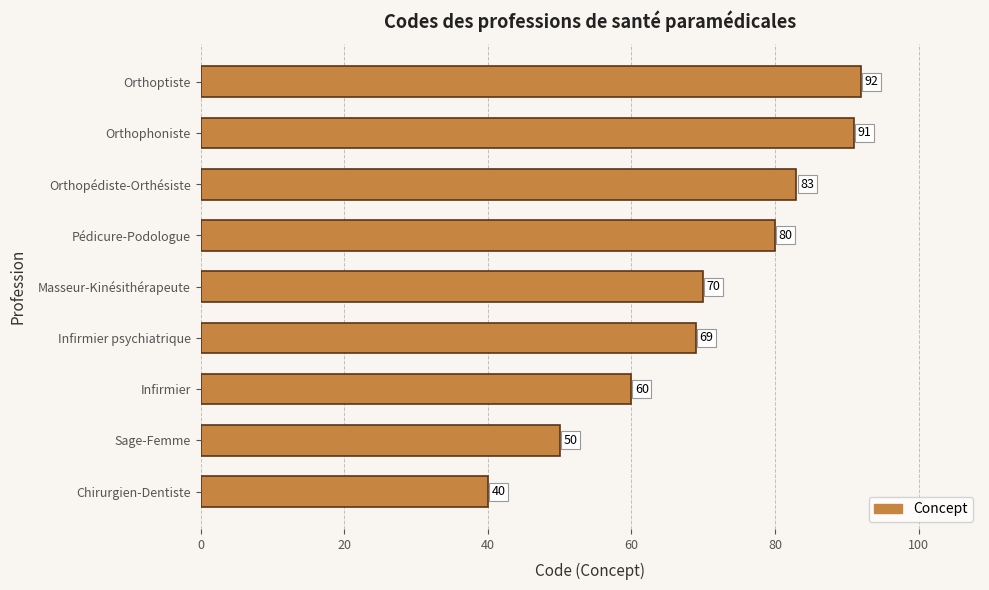

What is the change in value from Orthophoniste to Orthoptiste?

+1